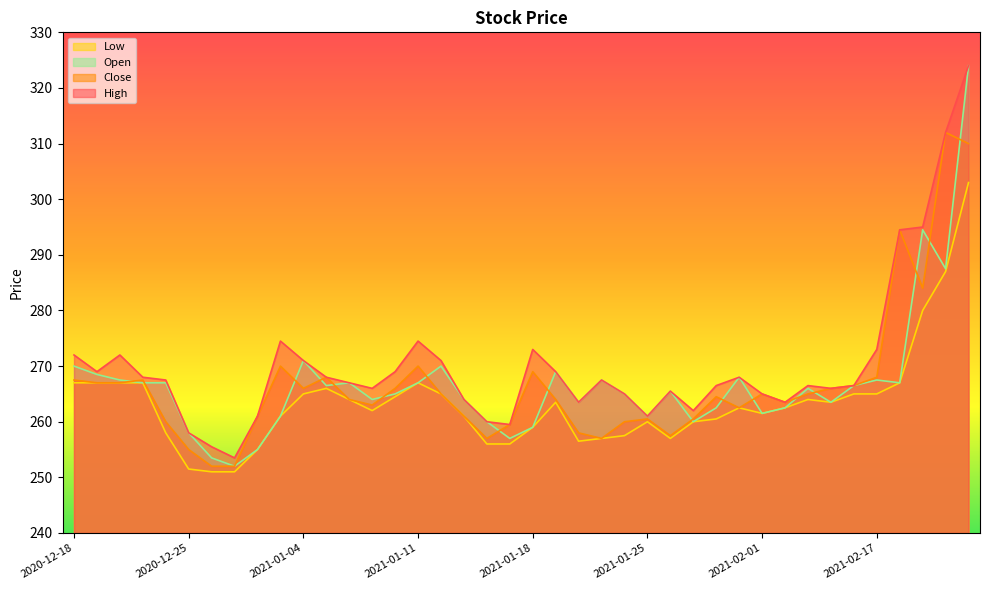

Which series has the largest range (max minus min)?

Open